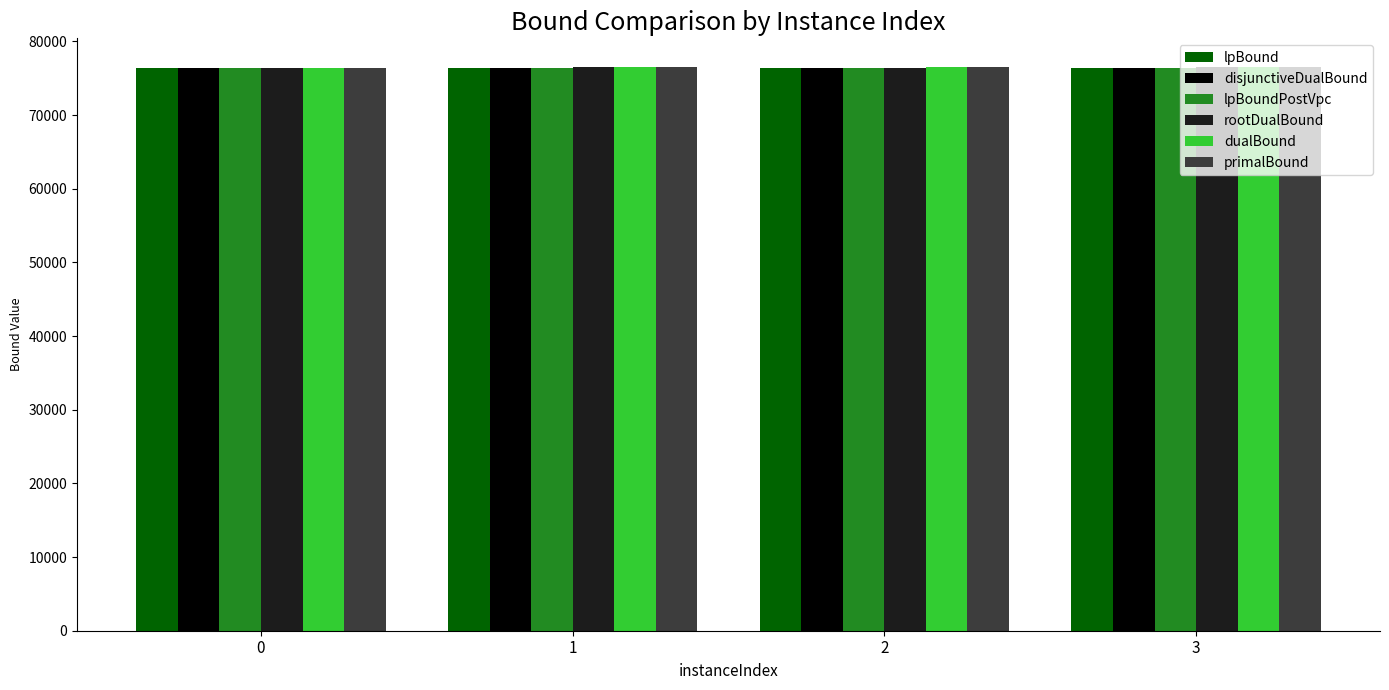

What is the sum of all primalBound values?

306087.0